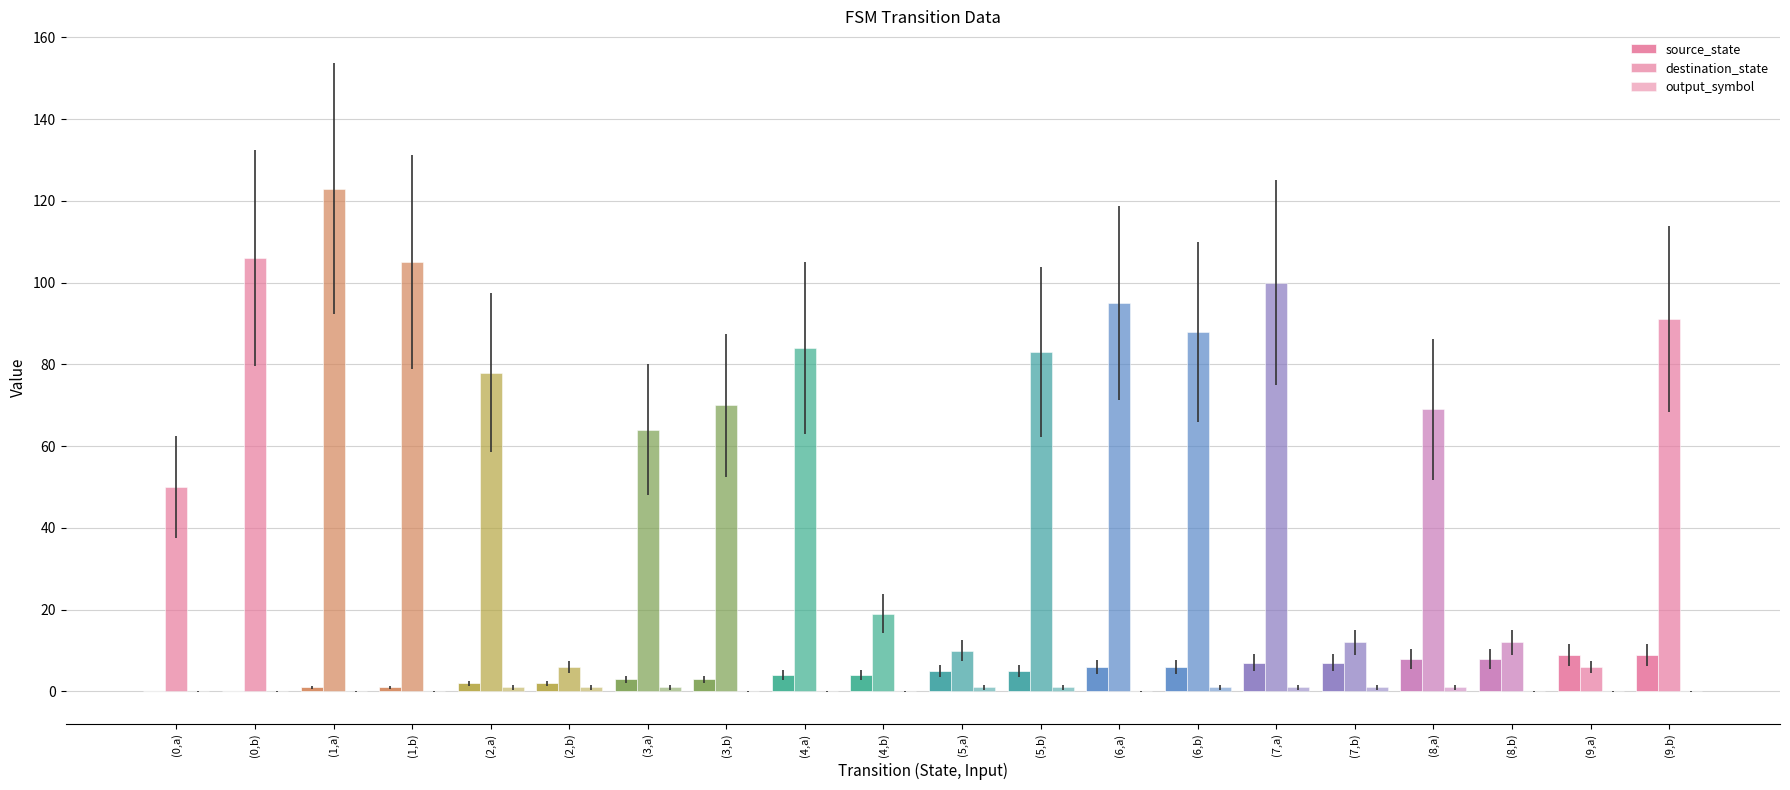

Does the chart contain stacked bars?

No